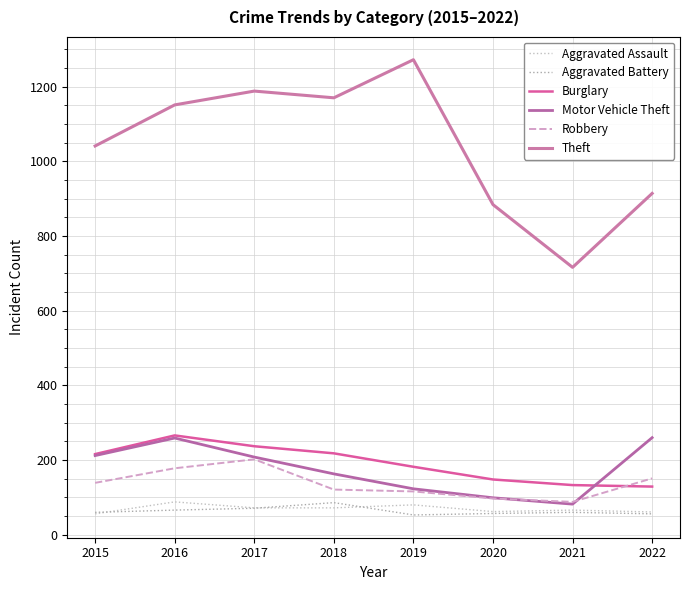

Is the value of Burglary at 2020 greater than the value of Aggravated Assault at 2019?

Yes